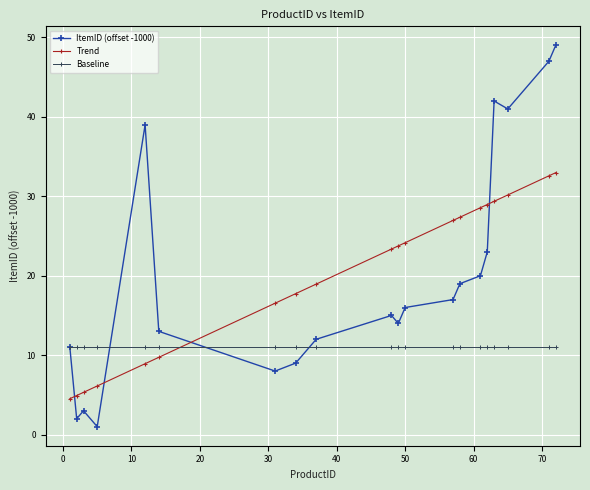

What is the smallest value displayed?

1.0